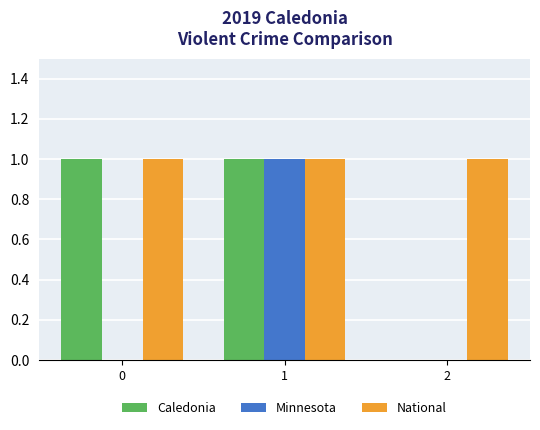

Between 0 and 2, which series saw the biggest shift?

Caledonia